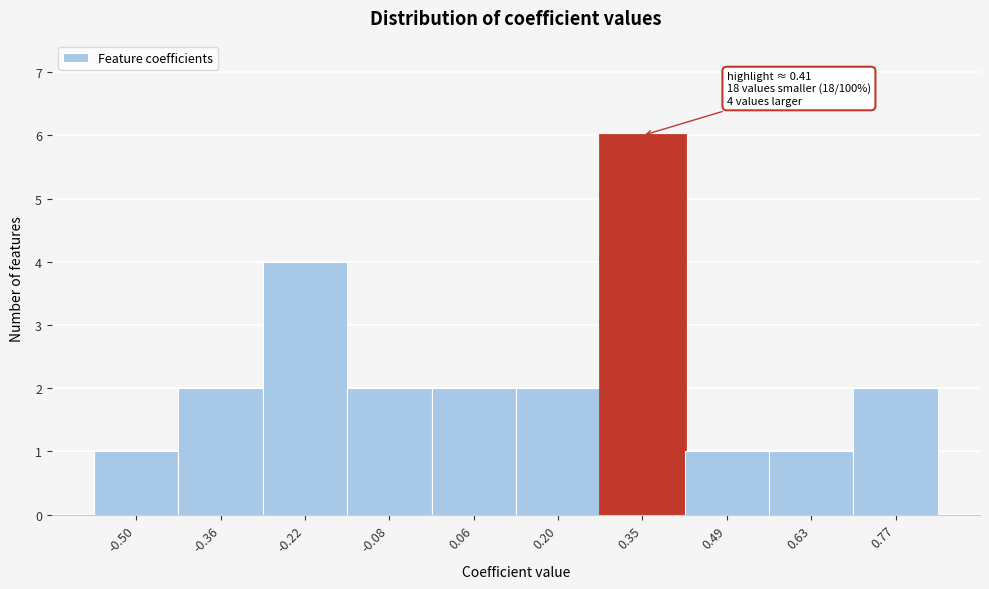

Which range on the x-axis has the tallest bar?

0.28 to 0.42